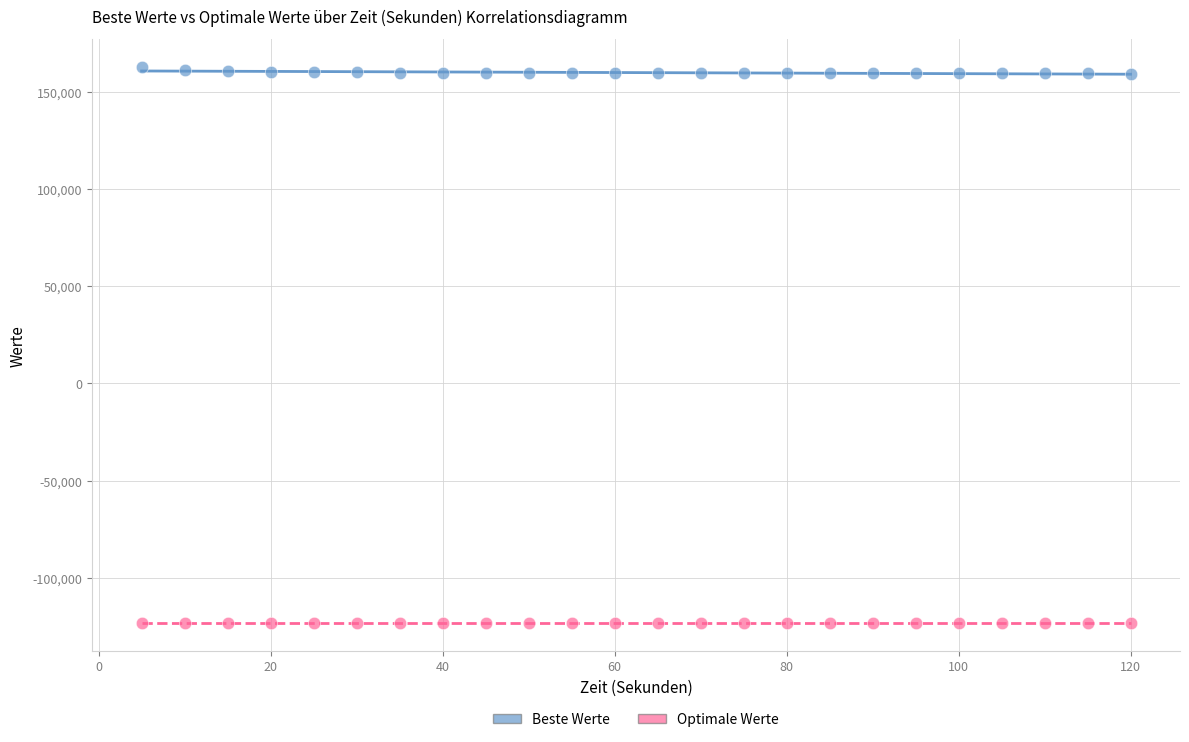

Which series reaches the minimum Y coordinate?

Optimale Werte